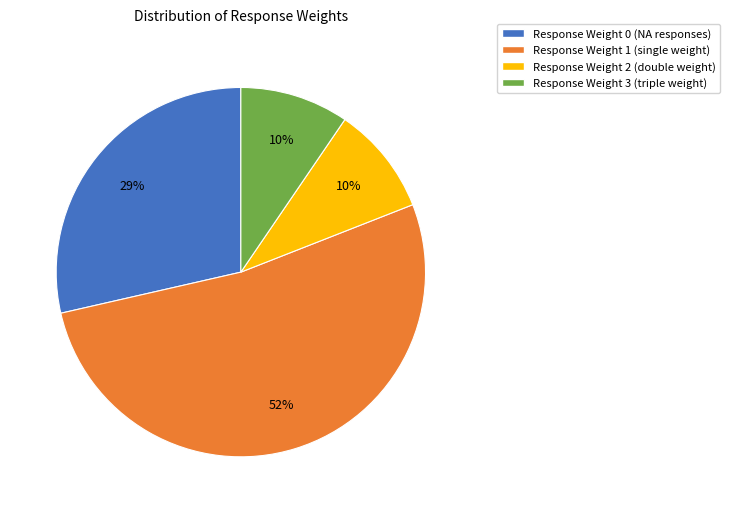

To the nearest percent, what is the average slice percentage?

25%